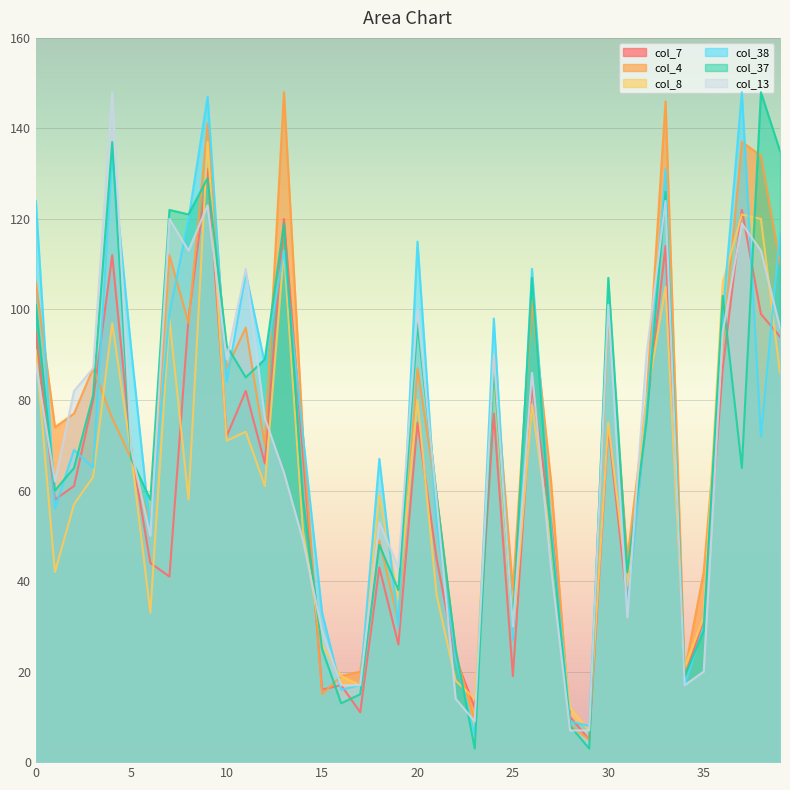

In col_37, how many points are higher than both neighbors (excluding endpoints)?

12